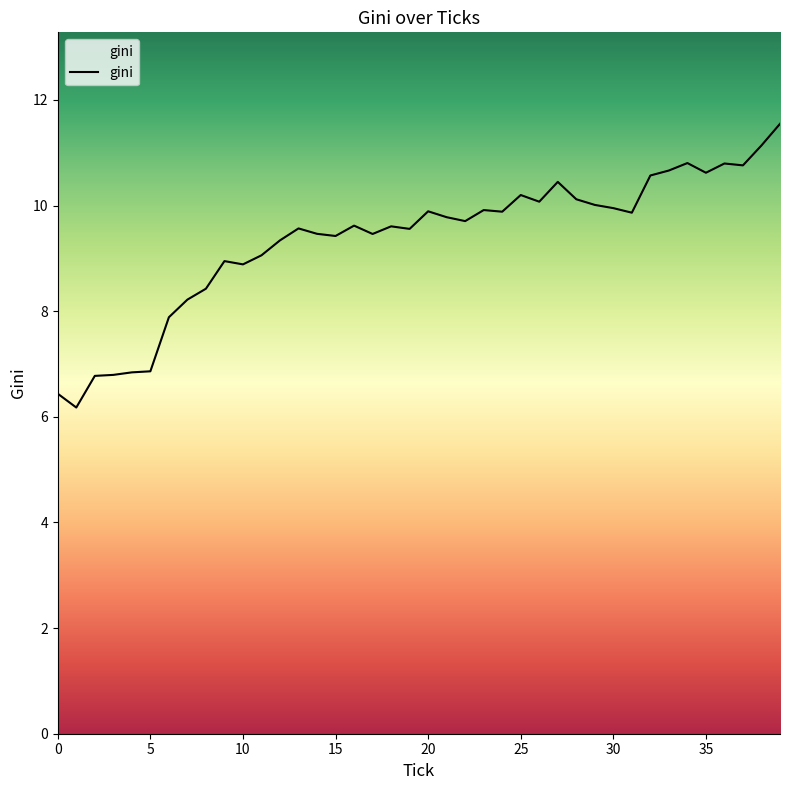

What is the greatest value displayed?

11.5